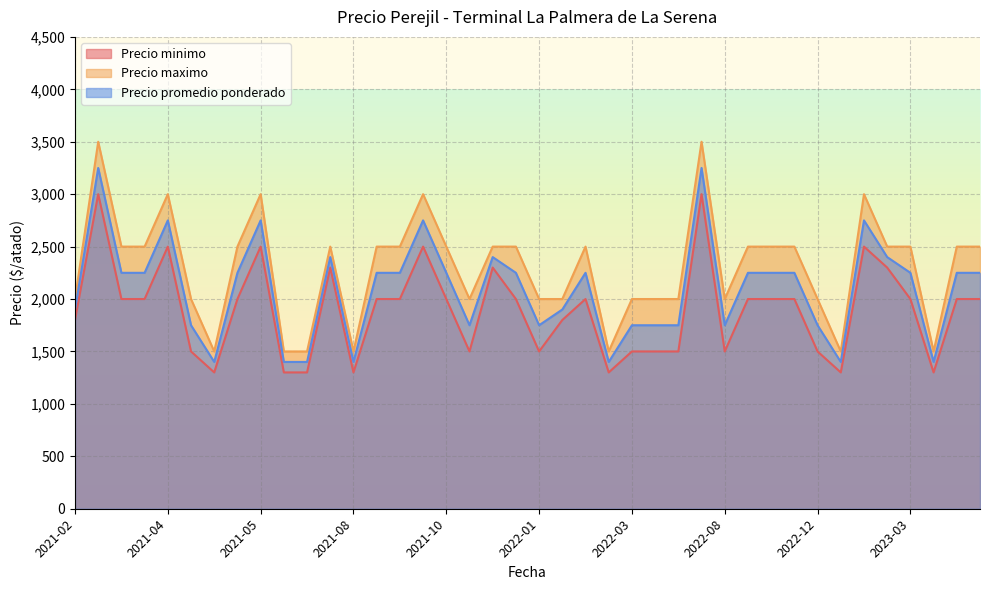

What is the sum of all Precio maximo values?

92000